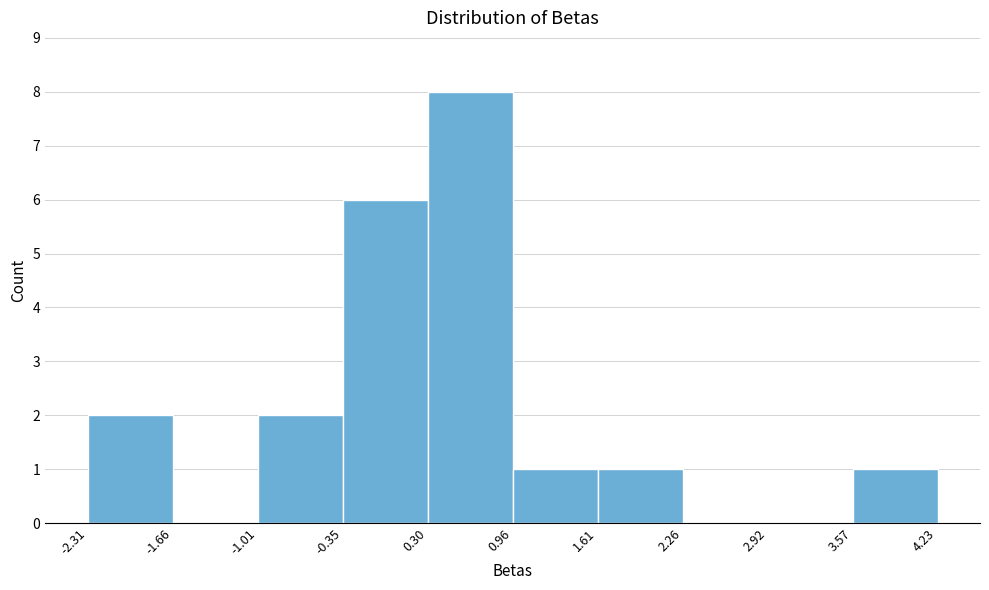

Reading left to right, list every bar in this chart as the range it spans on the x-axis followed by its height. The values are not printed on the chart, so give them approximately, as read against the axis.

-2.31 to -1.66: 2
-1.66 to -1.01: 0
-1.01 to -0.35: 2
-0.35 to 0.30: 6
0.30 to 0.96: 8
0.96 to 1.61: 1
1.61 to 2.26: 1
2.26 to 2.92: 0
2.92 to 3.57: 0
3.57 to 4.23: 1